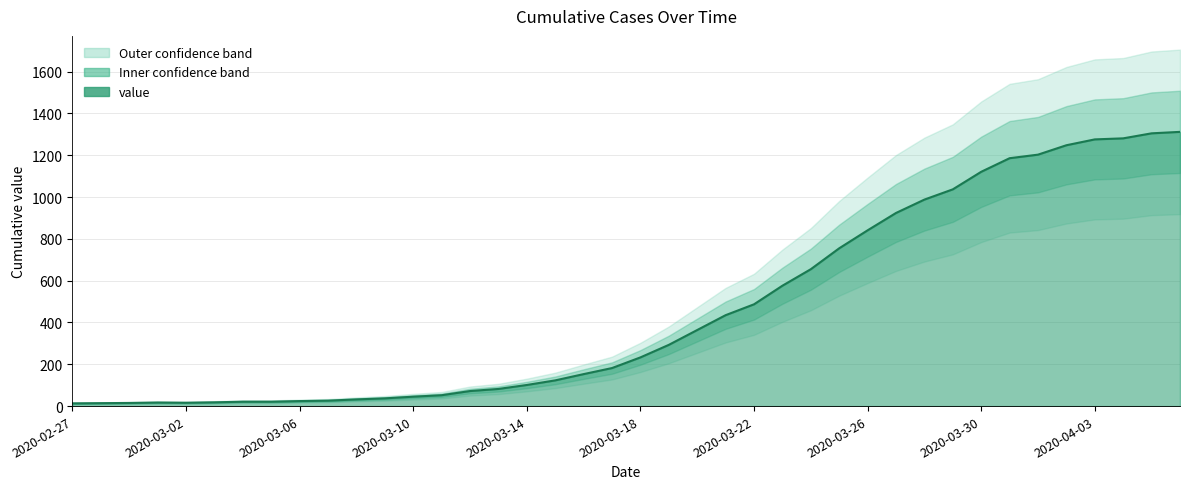

Count the number of categories in the chart.

40